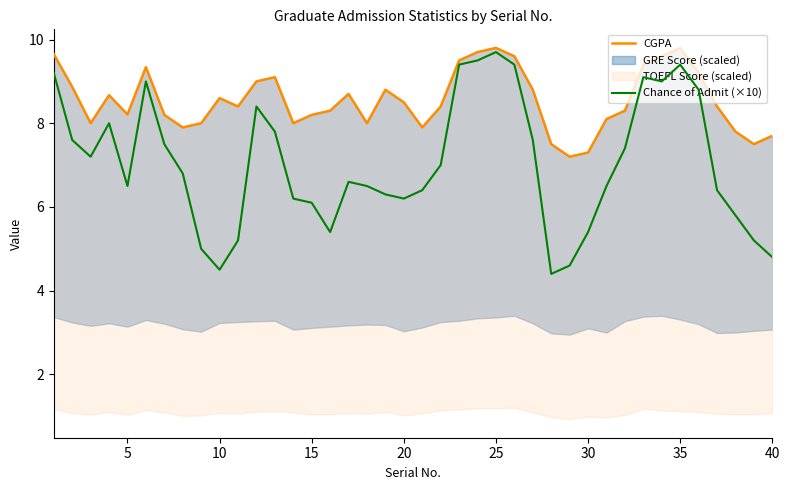

What is the average value of the CGPA series?

8.5